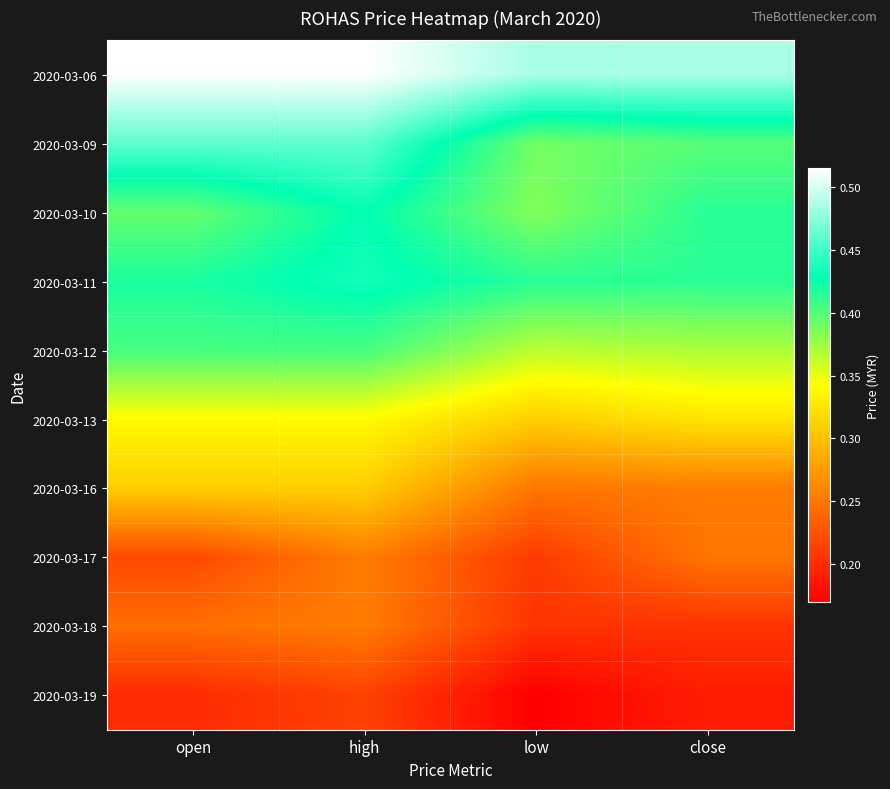

Reading right to left, transcribe all the data shown in this chart.

2020-03-06: close=0.5	low=0.5	high=0.5	open=0.5
2020-03-09: close=0.4	low=0.4	high=0.5	open=0.5
2020-03-10: close=0.4	low=0.4	high=0.4	open=0.4
2020-03-11: close=0.4	low=0.4	high=0.4	open=0.4
2020-03-12: close=0.4	low=0.4	high=0.4	open=0.4
2020-03-13: close=0.3	low=0.3	high=0.3	open=0.3
2020-03-16: close=0.3	low=0.2	high=0.3	open=0.3
2020-03-17: close=0.2	low=0.2	high=0.3	open=0.2
2020-03-18: close=0.2	low=0.2	high=0.3	open=0.2
2020-03-19: close=0.2	low=0.2	high=0.2	open=0.2